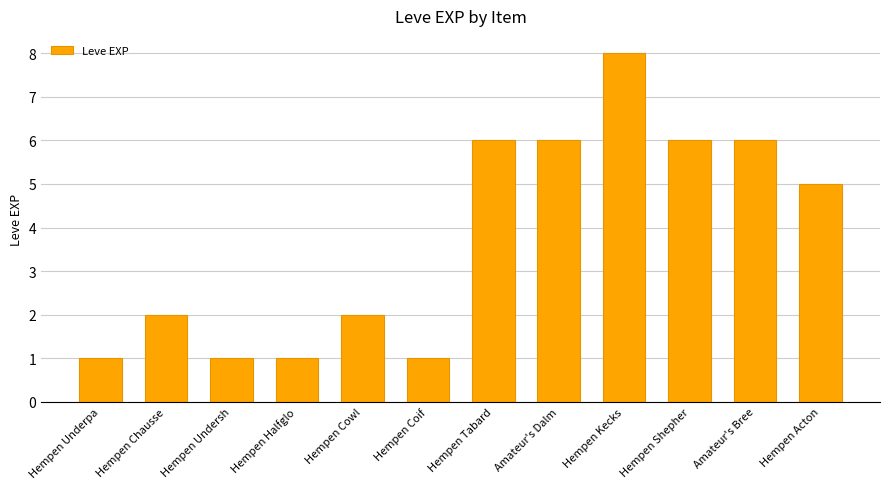

Reading left to right, extract all data points from this chart.

Hempen Underpa=1	Hempen Chausse=2	Hempen Undersh=1	Hempen Halfglo=1	Hempen Cowl=2	Hempen Coif=1	Hempen Tabard=6	Amateur's Dalm=6	Hempen Kecks=8	Hempen Shepher=6	Amateur's Bree=6	Hempen Acton=5